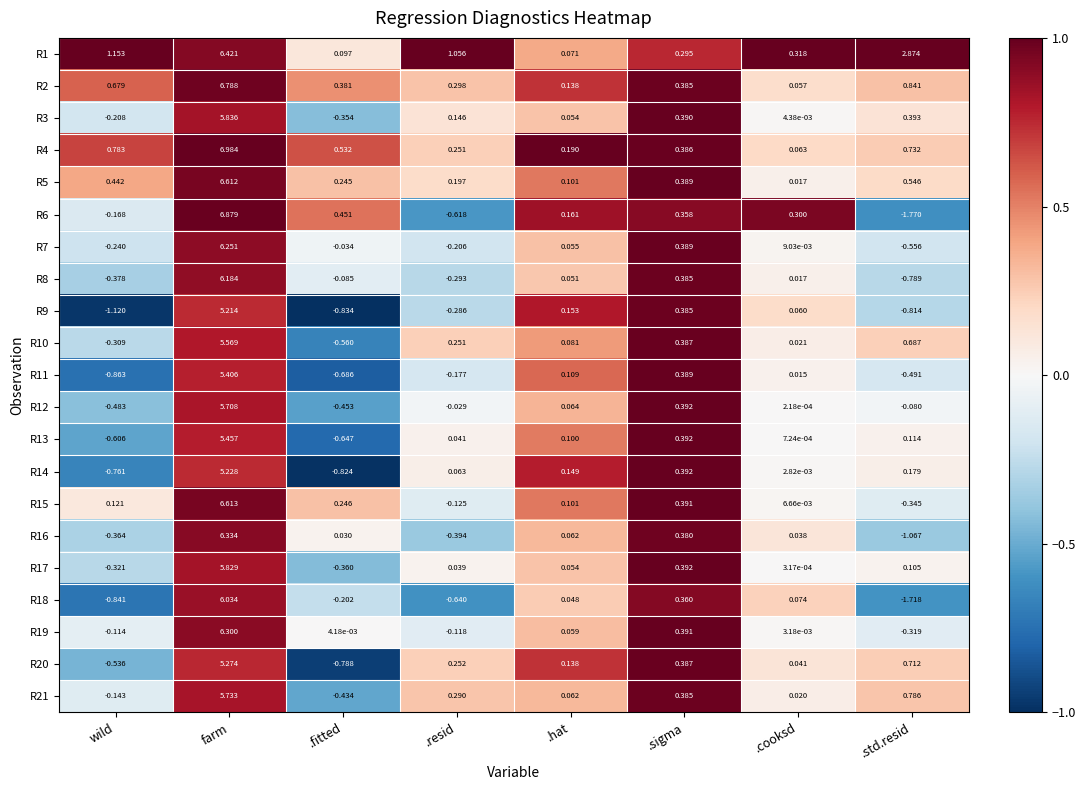

Which series has the largest total across all categories?

R1